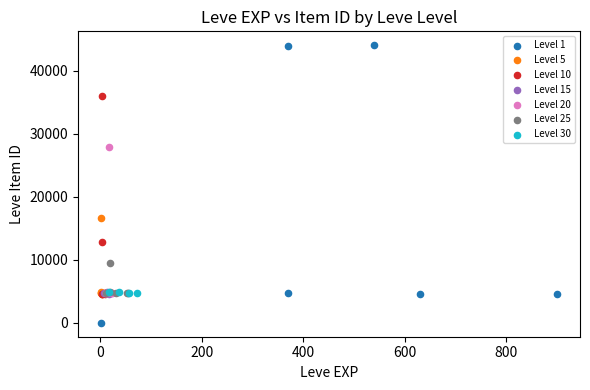

Which series contains the highest Y value?

Level 1